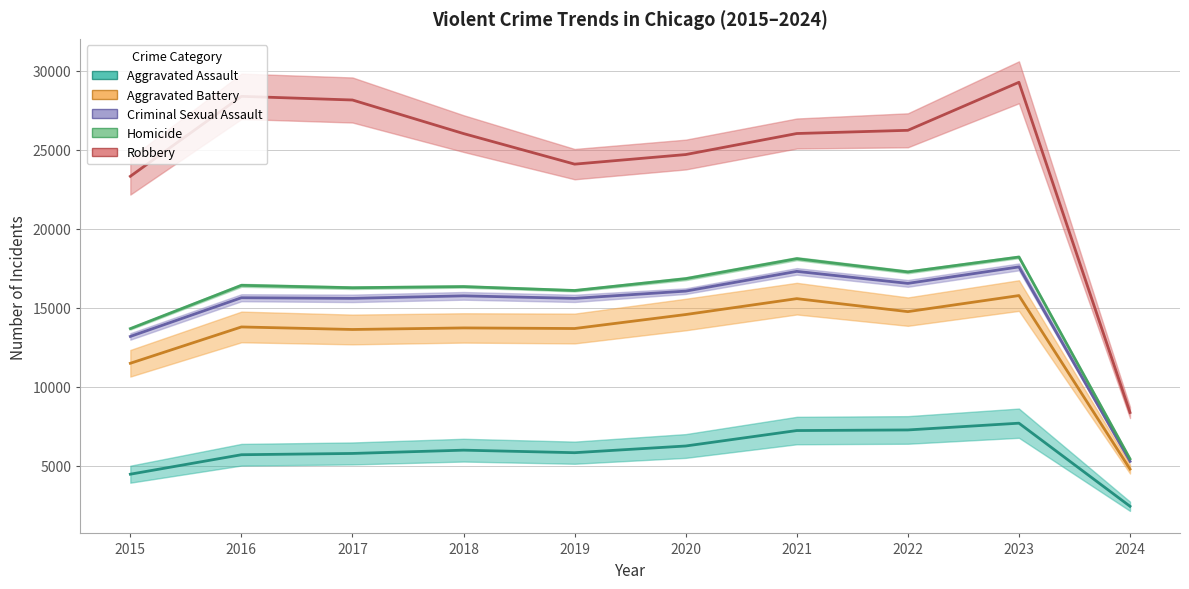

How many data points does each series have?

10